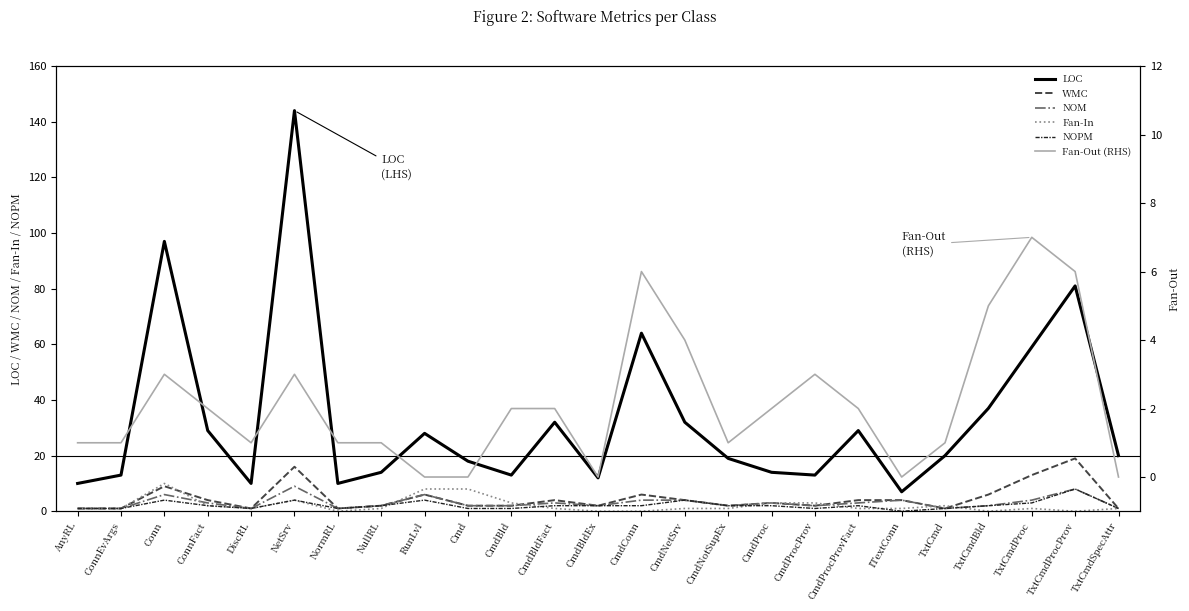

Reading left to right, list all the values displayed in this chart.

LOC: AnyRL=10	ConnEvArgs=13	Conn=97	ConnFact=29	DiscRL=10	NetSrv=144	NormRL=10	NullRL=14	RunLvl=28	Cmd=18	CmdBld=13	CmdBldFact=32	CmdBldEx=12	CmdConn=64	CmdNetSrv=32	CmdNotSupEx=19	CmdProc=14	CmdProcProv=13	CmdProcProvFact=29	ITextConn=7	TxtCmd=20	TxtCmdBld=37	TxtCmdProc=59	TxtCmdProcProv=81	TxtCmdSpecAttr=20
WMC: AnyRL=1	ConnEvArgs=1	Conn=9	ConnFact=4	DiscRL=1	NetSrv=16	NormRL=1	NullRL=2	RunLvl=6	Cmd=2	CmdBld=2	CmdBldFact=4	CmdBldEx=2	CmdConn=6	CmdNetSrv=4	CmdNotSupEx=2	CmdProc=3	CmdProcProv=2	CmdProcProvFact=4	ITextConn=4	TxtCmd=1	TxtCmdBld=6	TxtCmdProc=13	TxtCmdProcProv=19	TxtCmdSpecAttr=1
NOM: AnyRL=1	ConnEvArgs=1	Conn=6	ConnFact=3	DiscRL=1	NetSrv=9	NormRL=1	NullRL=2	RunLvl=6	Cmd=2	CmdBld=2	CmdBldFact=3	CmdBldEx=2	CmdConn=4	CmdNetSrv=4	CmdNotSupEx=2	CmdProc=3	CmdProcProv=2	CmdProcProvFact=3	ITextConn=4	TxtCmd=1	TxtCmdBld=2	TxtCmdProc=4	TxtCmdProcProv=8	TxtCmdSpecAttr=1
Fan-In: AnyRL=1	ConnEvArgs=1	Conn=10	ConnFact=2	DiscRL=1	NetSrv=4	NormRL=0	NullRL=1	RunLvl=8	Cmd=8	CmdBld=3	CmdBldFact=1	CmdBldEx=0	CmdConn=0	CmdNetSrv=1	CmdNotSupEx=1	CmdProc=3	CmdProcProv=3	CmdProcProvFact=1	ITextConn=1	TxtCmd=2	TxtCmdBld=0	TxtCmdProc=1	TxtCmdProcProv=0	TxtCmdSpecAttr=1
NOPM: AnyRL=1	ConnEvArgs=1	Conn=4	ConnFact=2	DiscRL=1	NetSrv=4	NormRL=1	NullRL=2	RunLvl=4	Cmd=1	CmdBld=1	CmdBldFact=2	CmdBldEx=2	CmdConn=2	CmdNetSrv=4	CmdNotSupEx=2	CmdProc=2	CmdProcProv=1	CmdProcProvFact=2	ITextConn=0	TxtCmd=1	TxtCmdBld=2	TxtCmdProc=3	TxtCmdProcProv=8	TxtCmdSpecAttr=1
Fan-Out (RHS): AnyRL=1	ConnEvArgs=1	Conn=3	ConnFact=2	DiscRL=1	NetSrv=3	NormRL=1	NullRL=1	RunLvl=0	Cmd=0	CmdBld=2	CmdBldFact=2	CmdBldEx=0	CmdConn=6	CmdNetSrv=4	CmdNotSupEx=1	CmdProc=2	CmdProcProv=3	CmdProcProvFact=2	ITextConn=0	TxtCmd=1	TxtCmdBld=5	TxtCmdProc=7	TxtCmdProcProv=6	TxtCmdSpecAttr=0